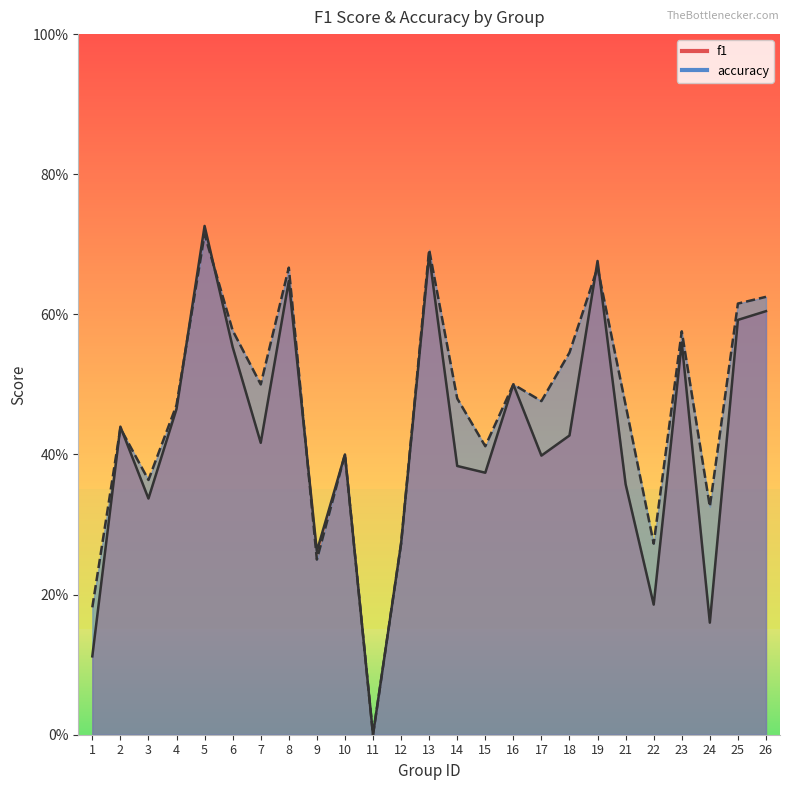

The value of f1 at 17 is 0.4. True or false?

True